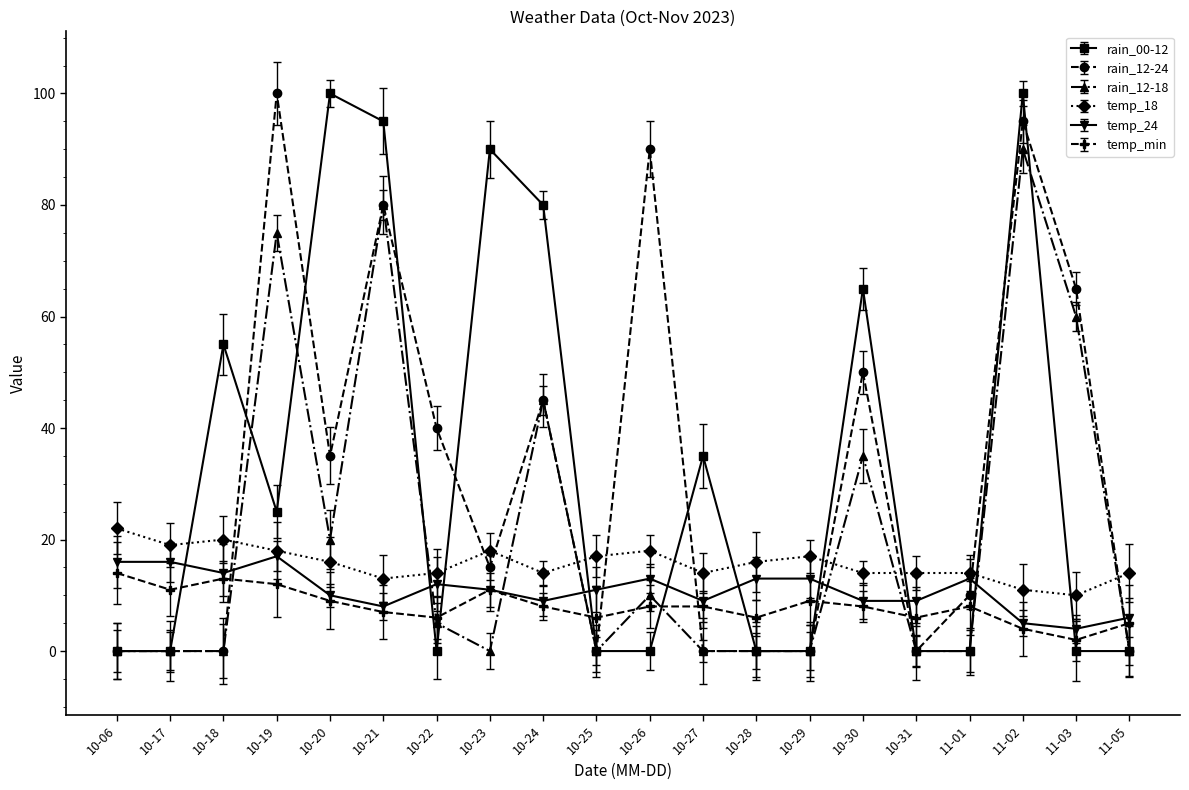

What is the sum of all temp_24 values?

218